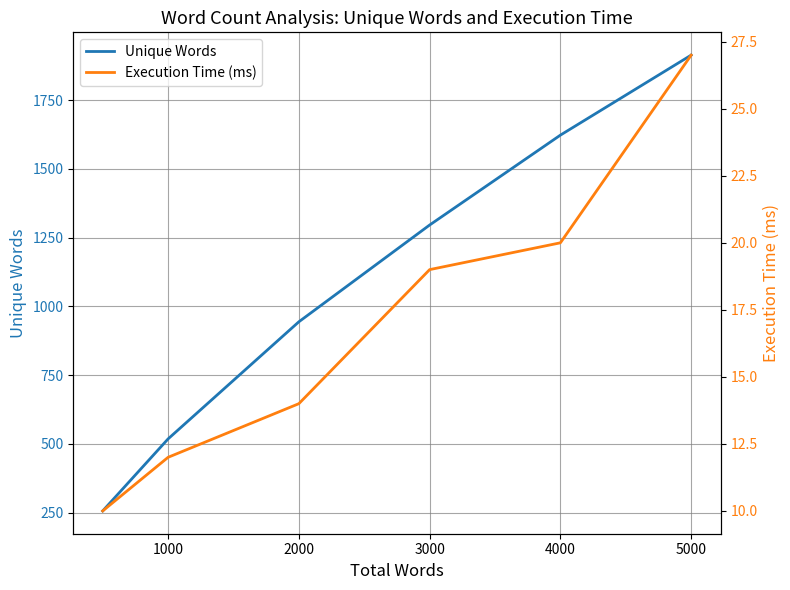

Which series changed the most between 1000 and 2000?

Unique Words